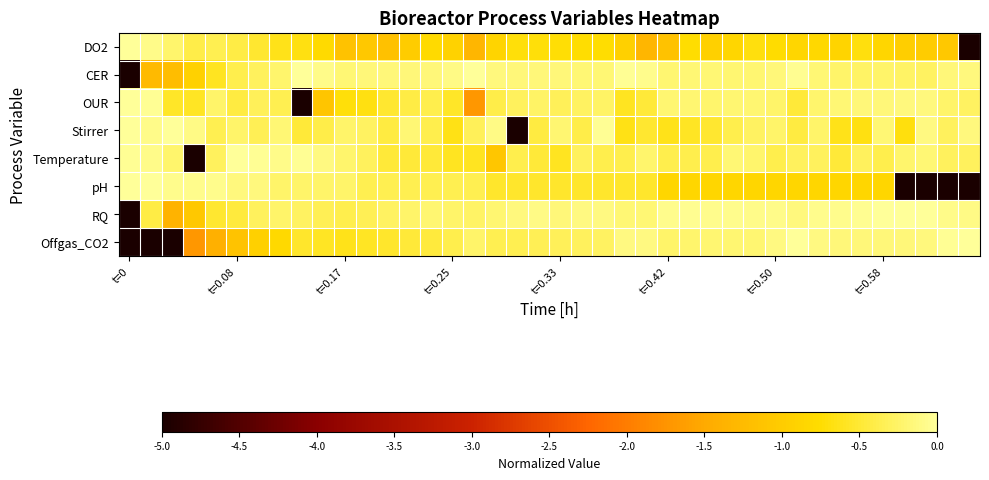

Count the number of data series in this chart.

8